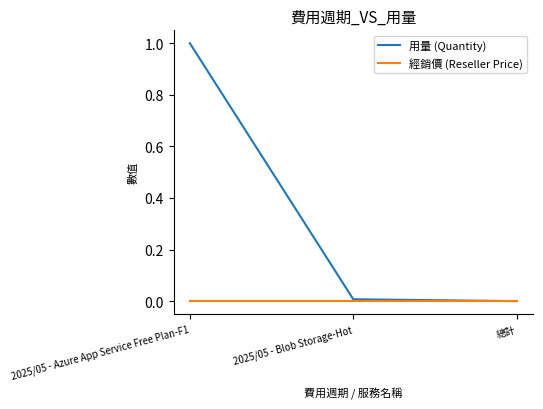

How many positive values does the 用量 (Quantity) series have?

2